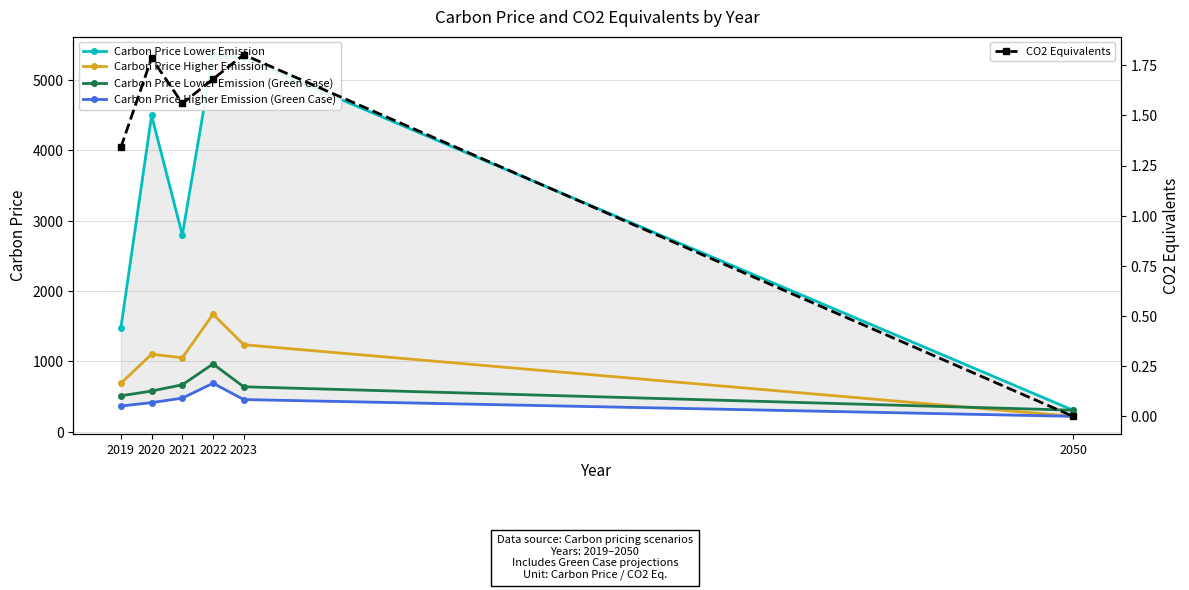

True or false: CO2 Equivalents has a value of 1.8 at 2020.

True